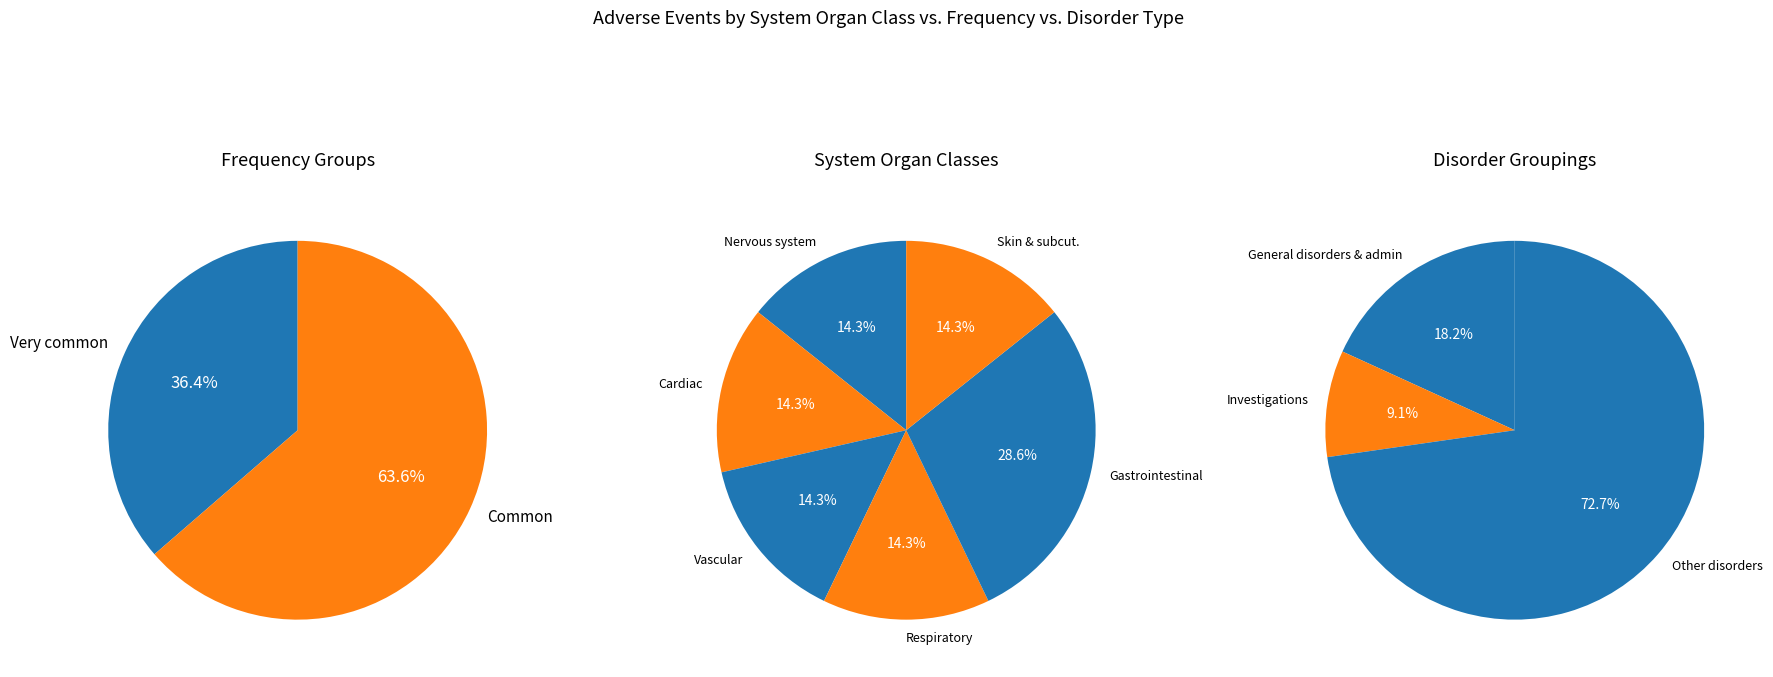

Is it true that Common is 56% of the pie?

False